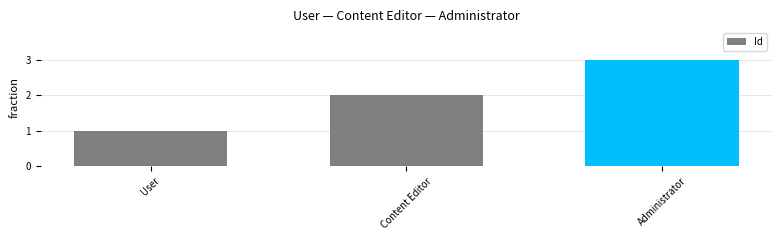

The chart shows a value of 2 at Content Editor. True or false?

True